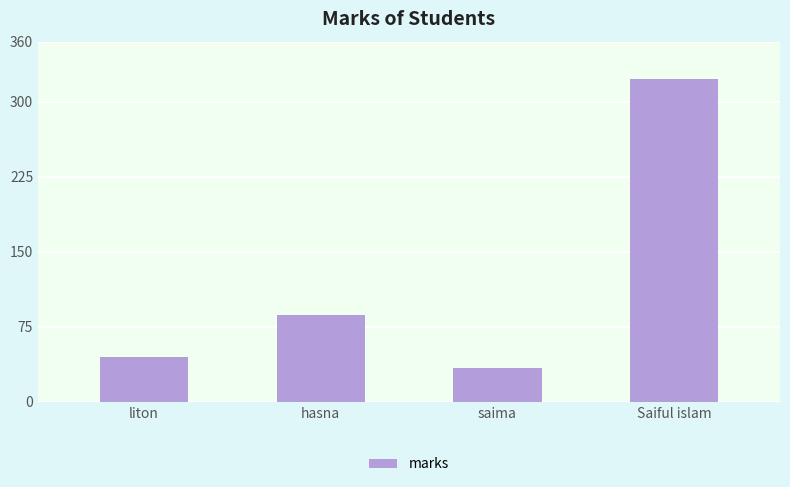

How many categories are shown in the chart?

4